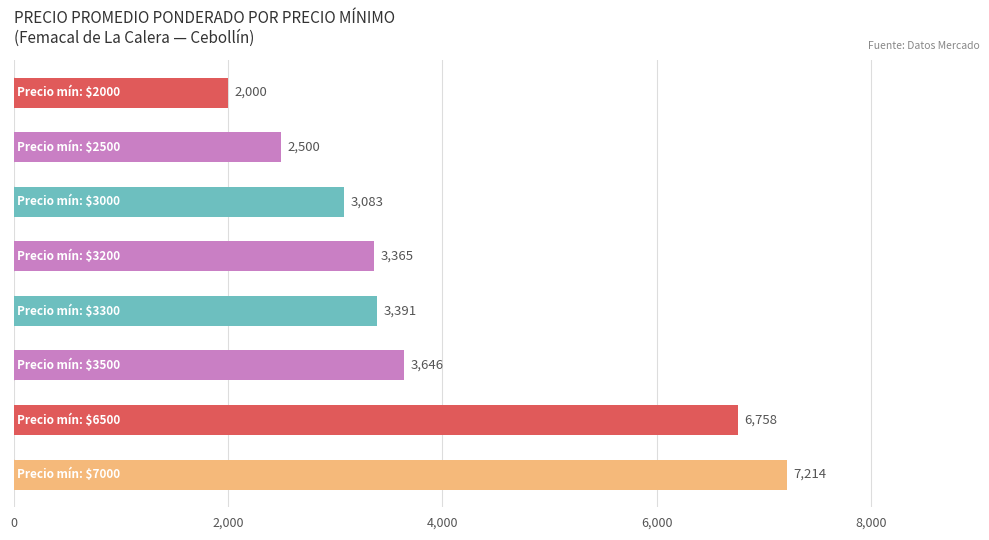

What is the smallest value displayed?

2000